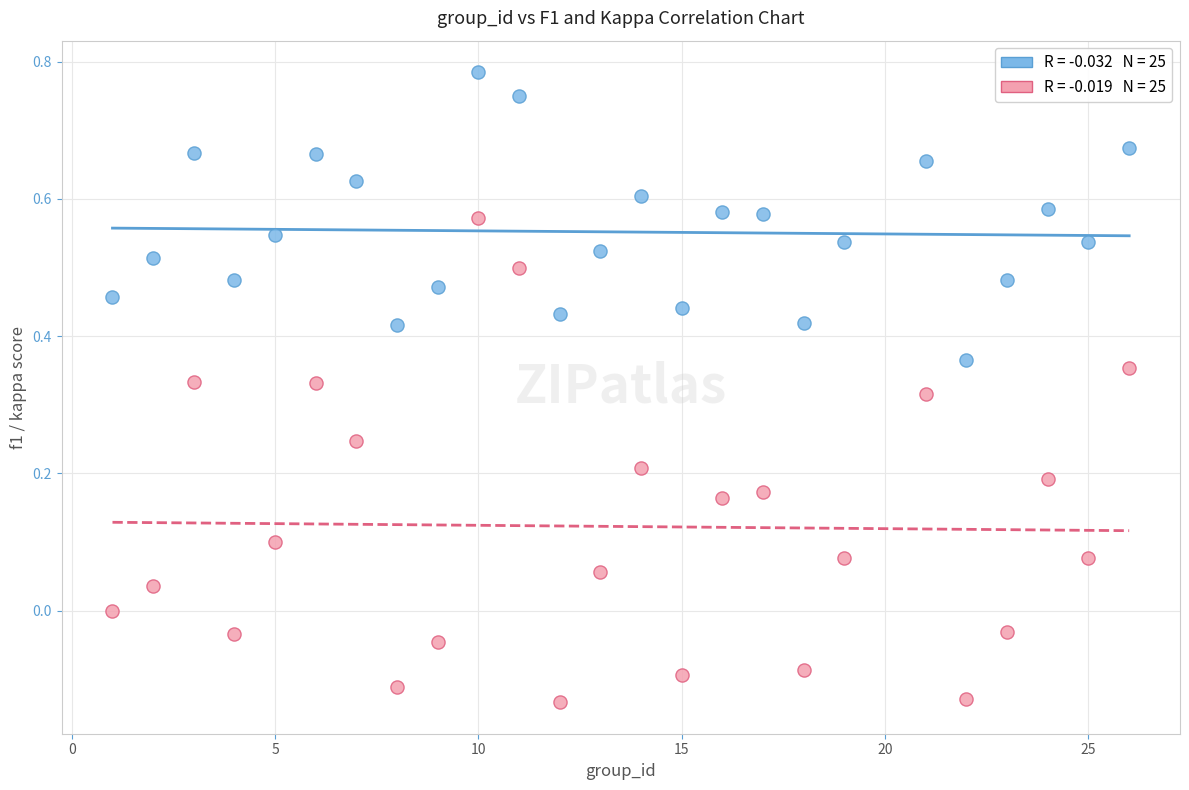

Across all data points, what is the range of X values (max minus min)?

25.0